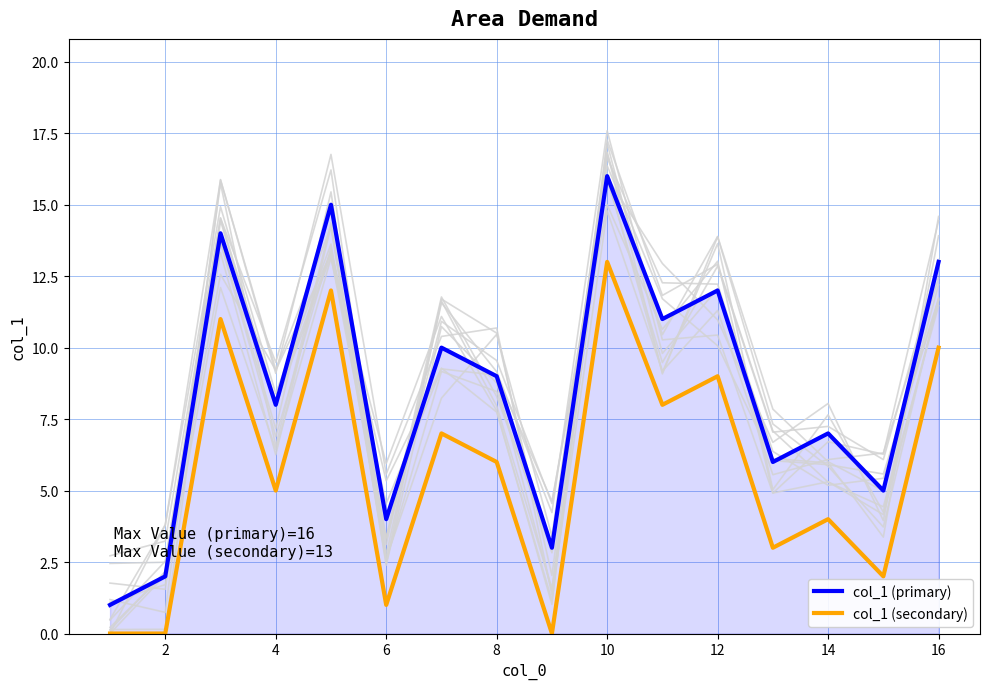

Reading right to left, extract all data points from this chart.

col_1 (primary): 13	5	7	6	12	11	16	3	9	10	4	15	8	14	2	1
col_1 (secondary): 10	2	4	3	9	8	13	0	6	7	1	12	5	11	0	0